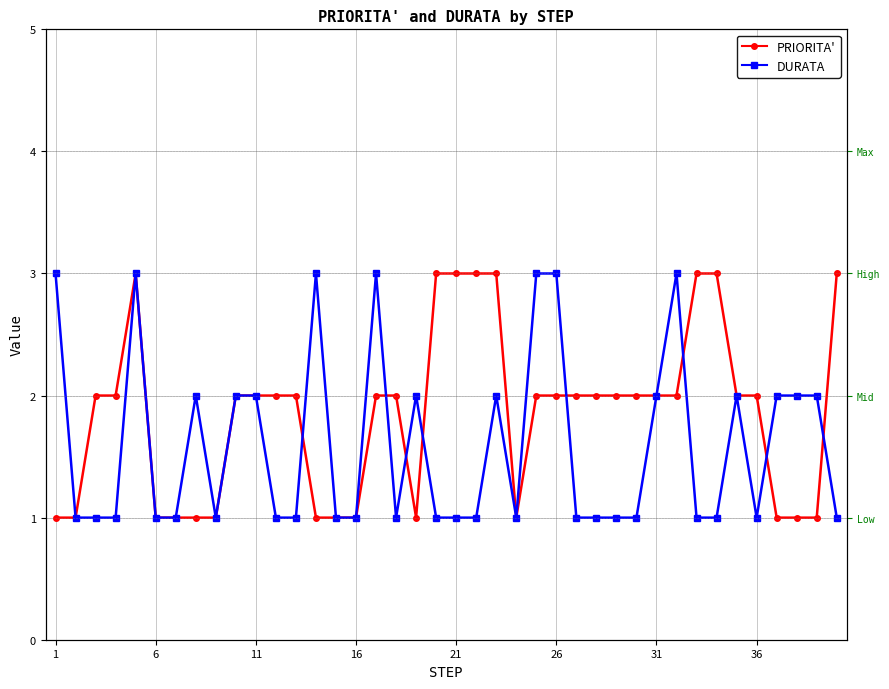

What is the difference between the maximum and second lowest values in the PRIORITA' series?

2